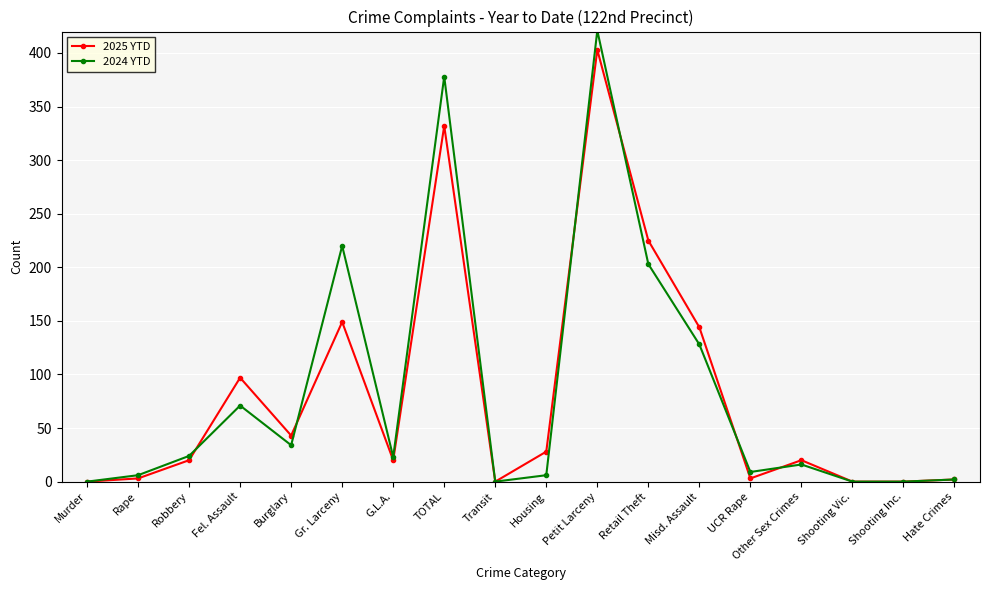

What is the label of the 3rd point from the right?

Shooting Vic.